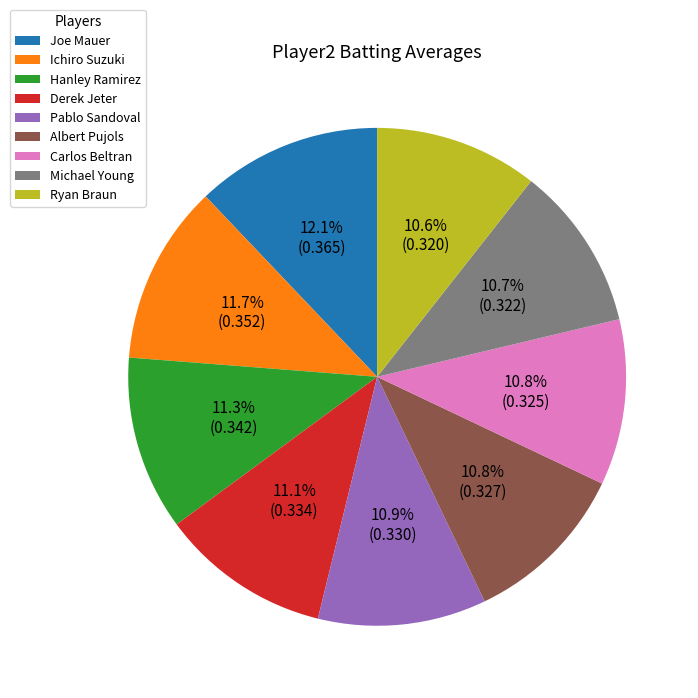

Does Pablo Sandoval represent more than half of the total?

No